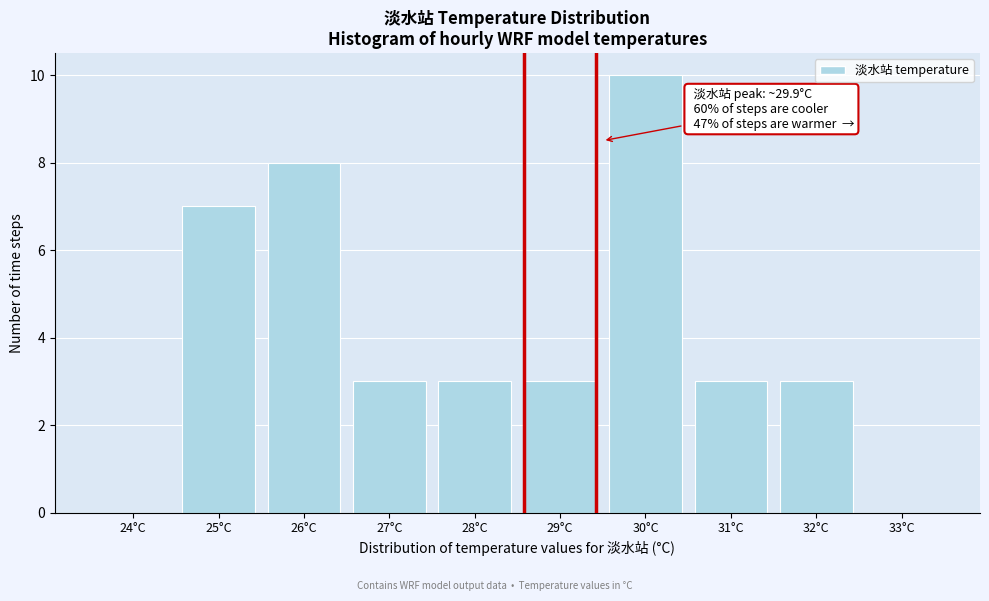

Reading right to left, what are all the values shown in this chart?

33°C=0	32°C=3	31°C=3	30°C=10	29°C=3	28°C=3	27°C=3	26°C=8	25°C=7	24°C=0